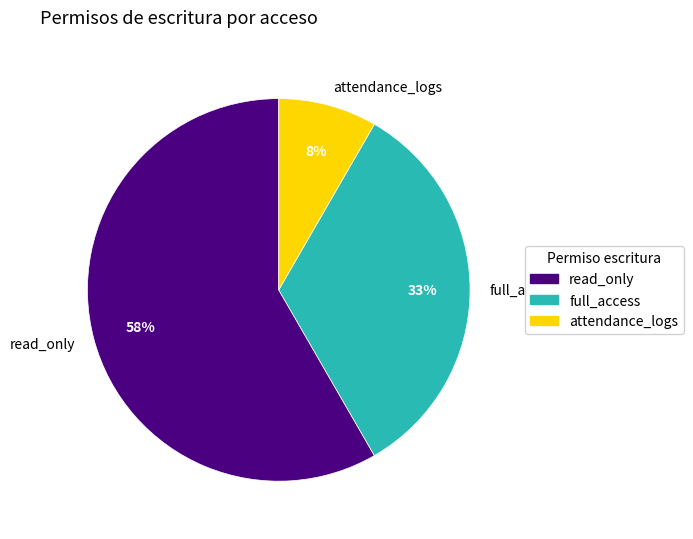

How many slices are in this pie chart?

3